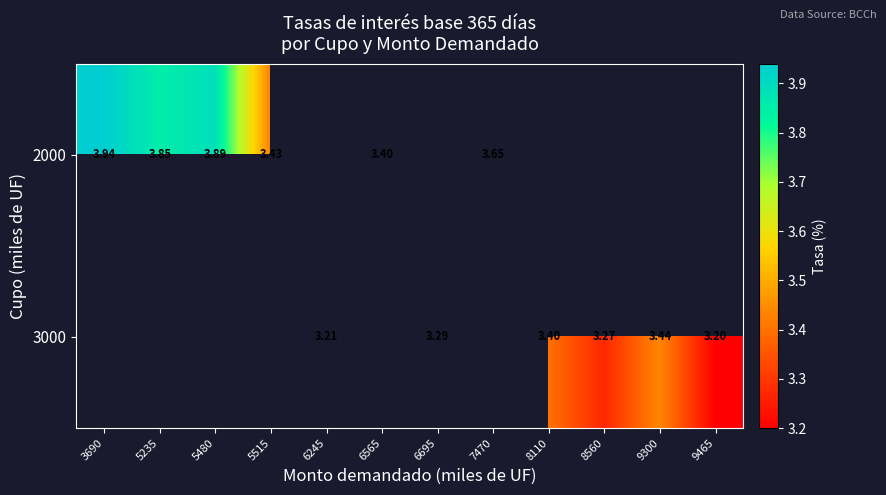

Which has a higher value, 3690 or 6565?

3690